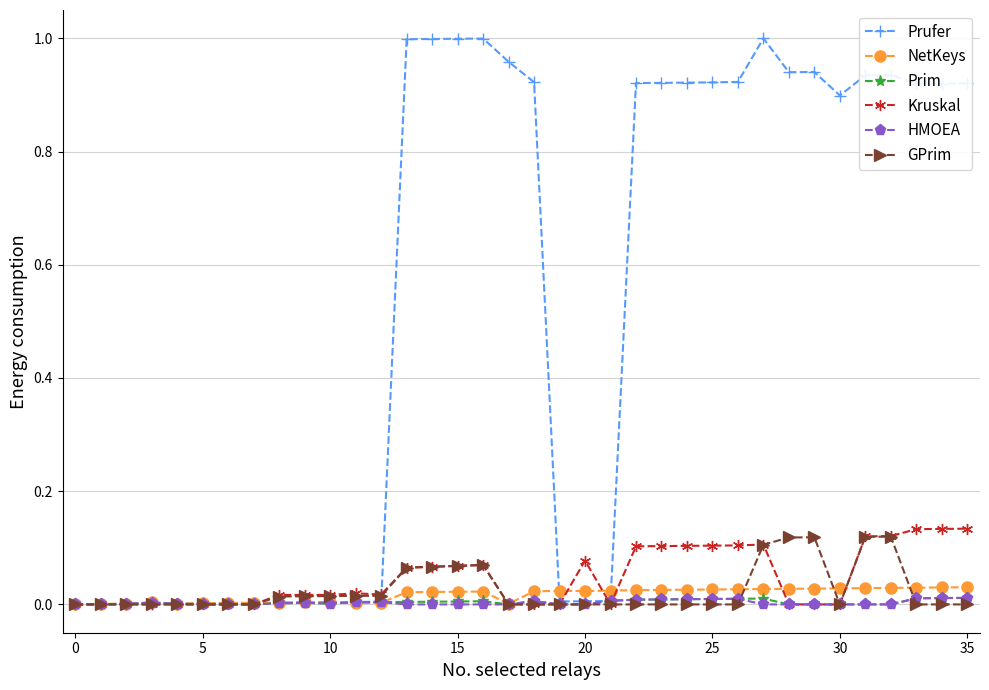

True or false: GPrim has more than 1 points higher than both neighbors.

True